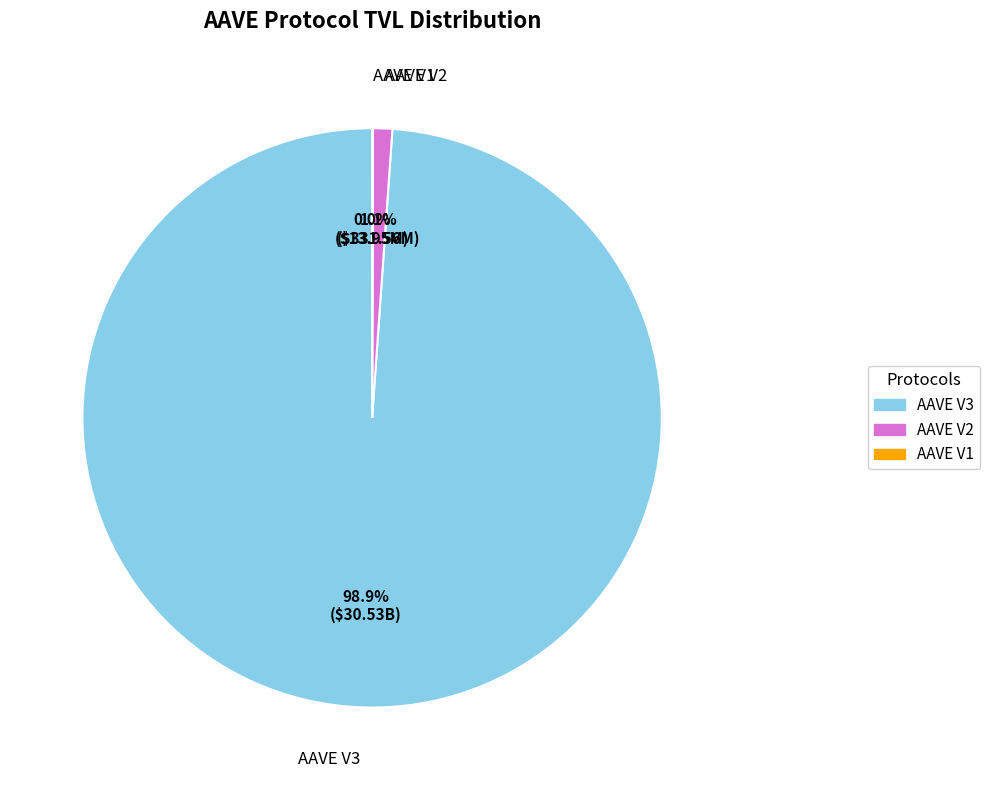

Is it true that AAVE V2 is 1% of the pie?

True